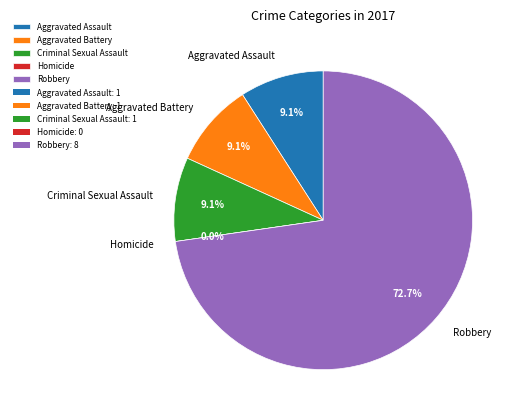

How many segments does this pie chart have?

5